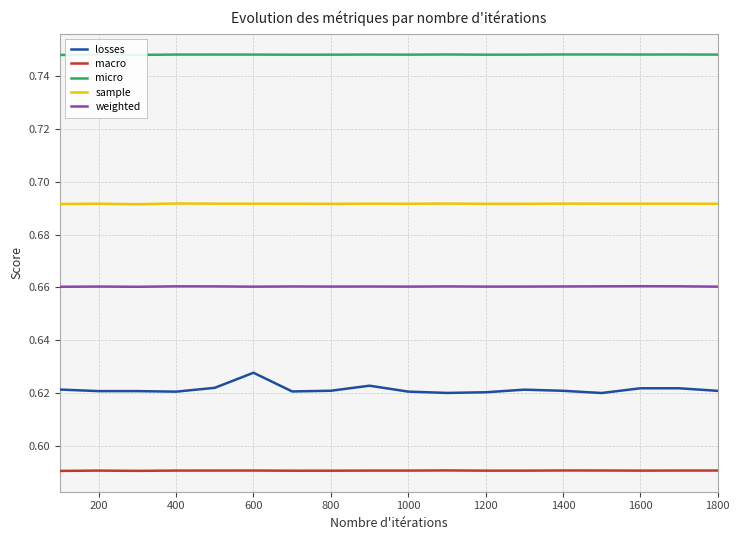

True or false: sample and macro intersect in this chart.

False